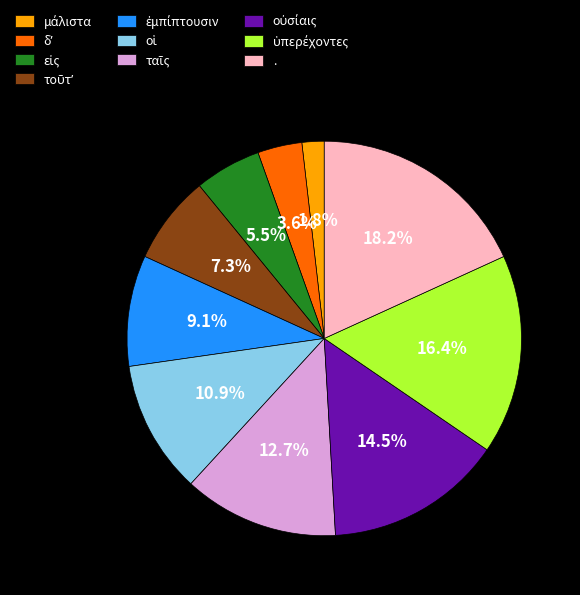

Is there any slice that represents more than half of the pie?

No